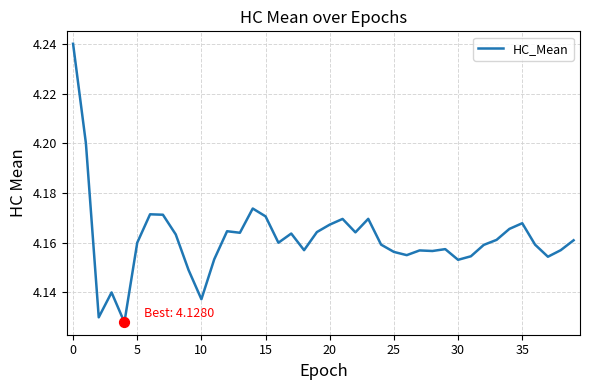

How many lines are shown in the chart?

1